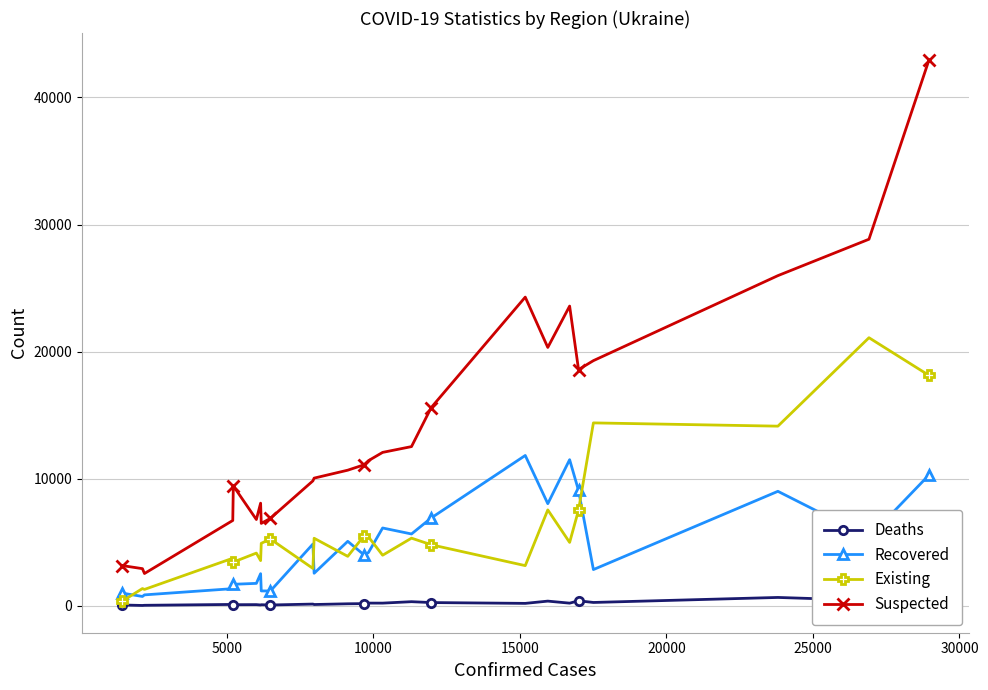

Count the number of data series in this chart.

4